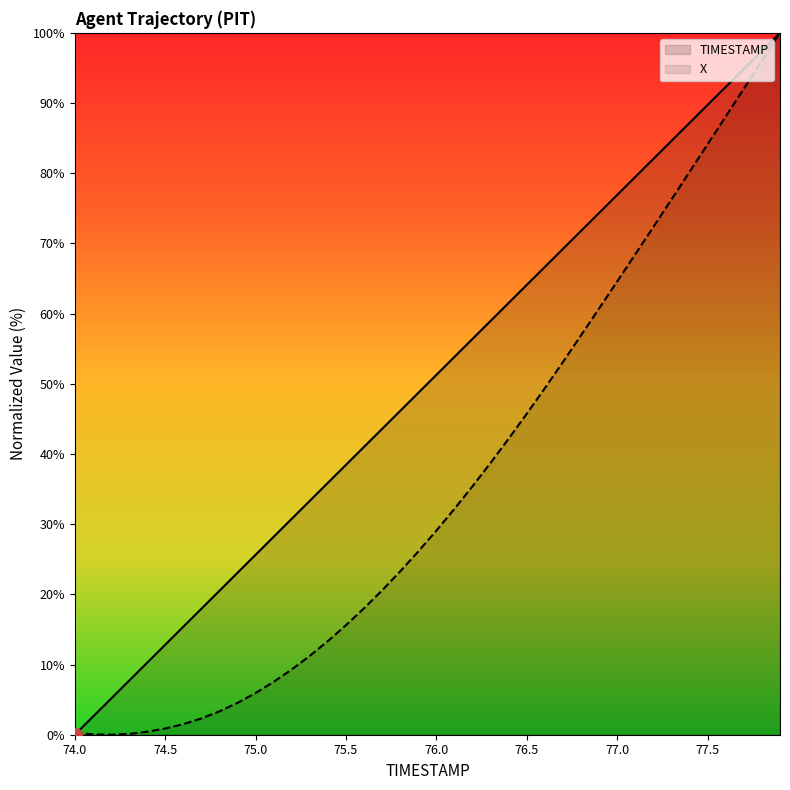

Which series has the largest range (max minus min)?

TIMESTAMP